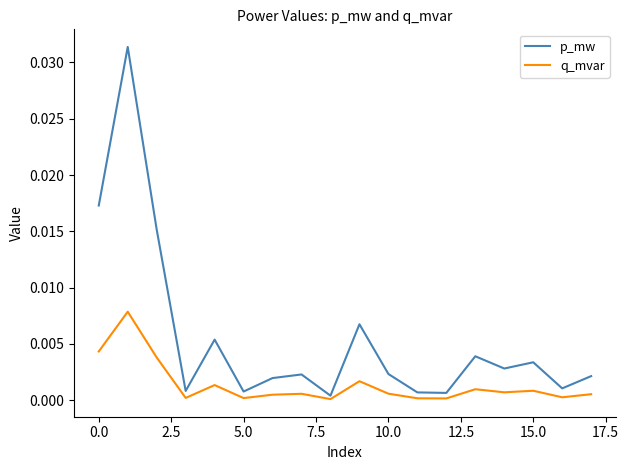

Which series has the largest total across all categories?

p_mw